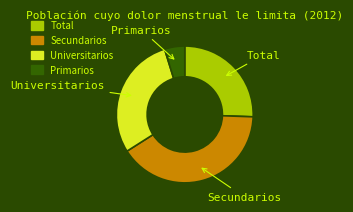

Is it true that Universitarios is 29% of the pie?

True